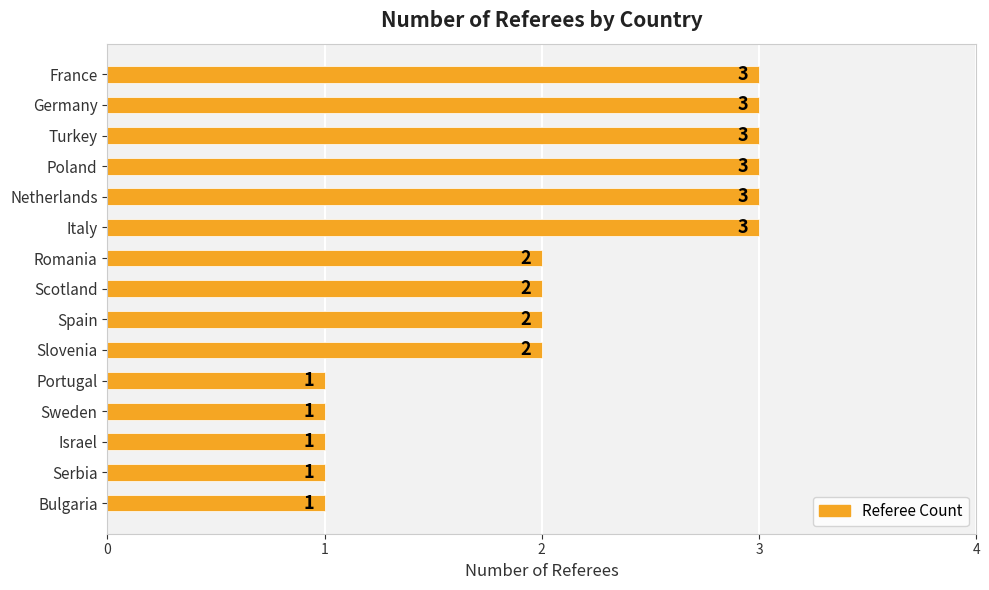

Read the value at Poland.

3